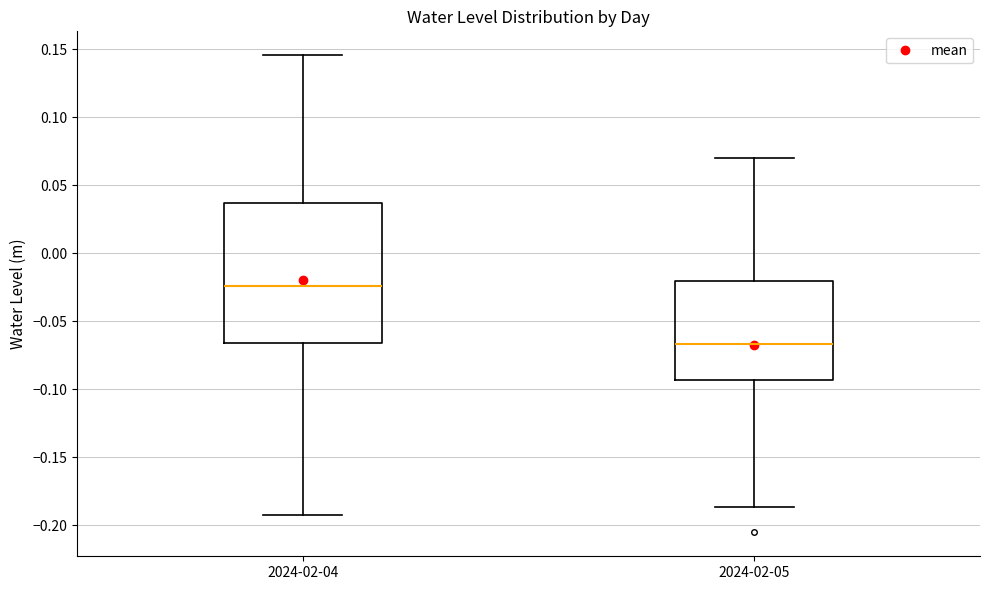

Reading left to right, transcribe this box plot: for each box, give where its median line is, the range the box spans, and where its two whiskers end, as read against the y-axis. The values are not printed on the chart, so give them approximately, as read against the axis.

2024-02-04: median -0.025, box -0.065 to 0.035, whiskers -0.190 to 0.145
2024-02-05: median -0.065, box -0.095 to -0.020, whiskers -0.185 to 0.070